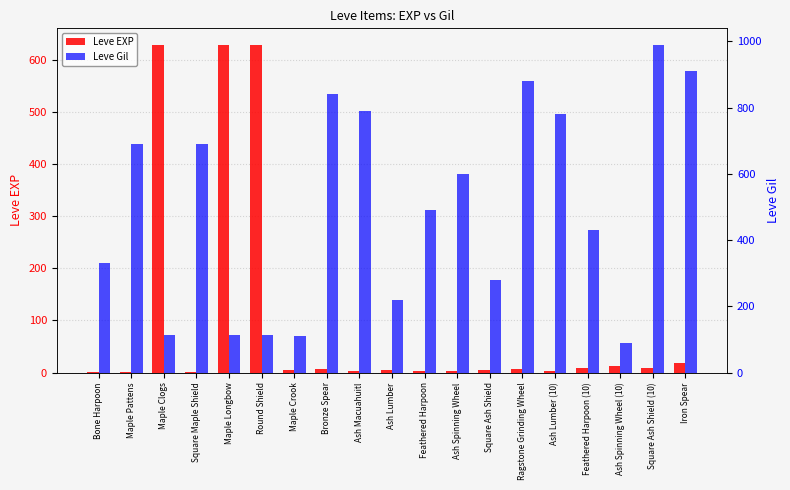

Reading left to right, list all the values displayed in this chart.

Leve EXP: 1	1	630	1	630	630	4	6	2	5	2	3	4	7	3	9	13	9	18
Leve Gil: 330	690	112	690	112	113	110	840	790	220	490	600	280	880	780	430	90	990	910